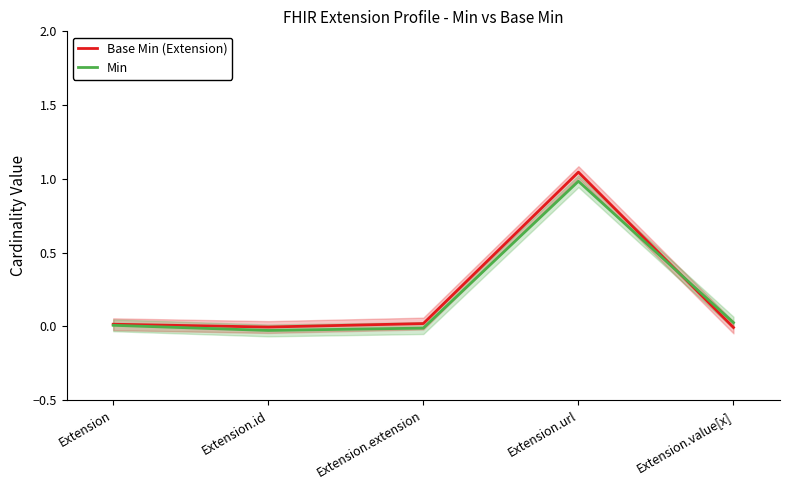

What is the label of the 2nd point from the left?

Extension.id